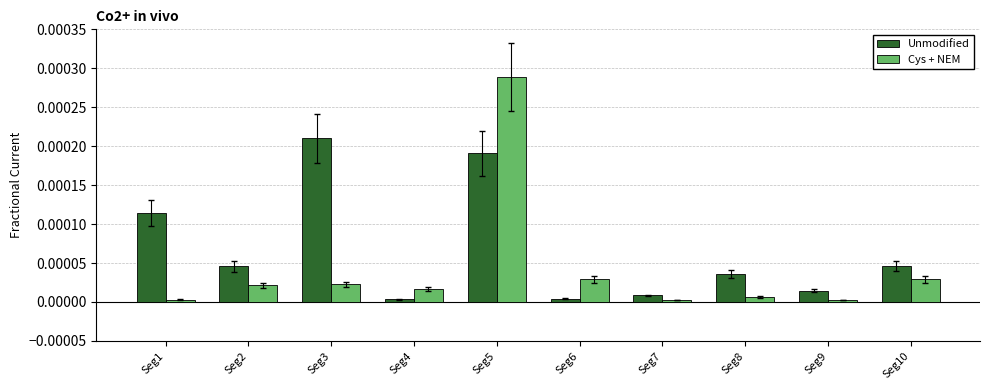

Which series has the largest range (max minus min)?

Cys + NEM